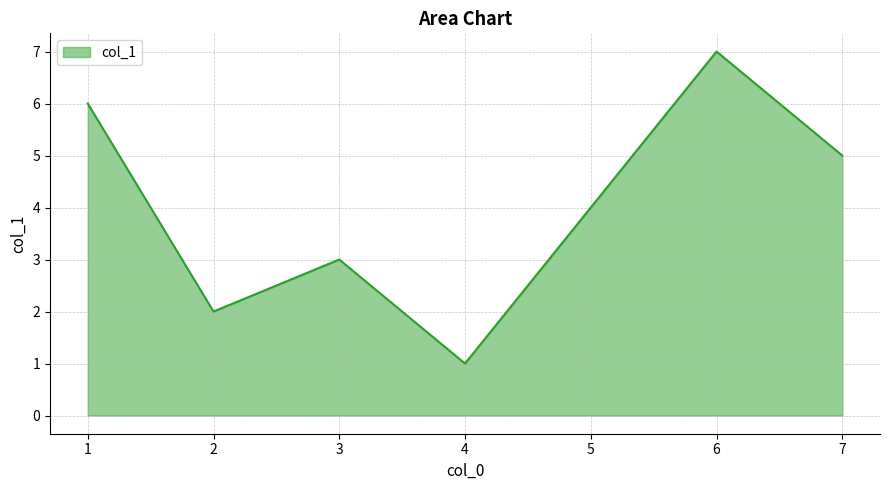

True or false: there are more than 0 points higher than both neighbors.

True